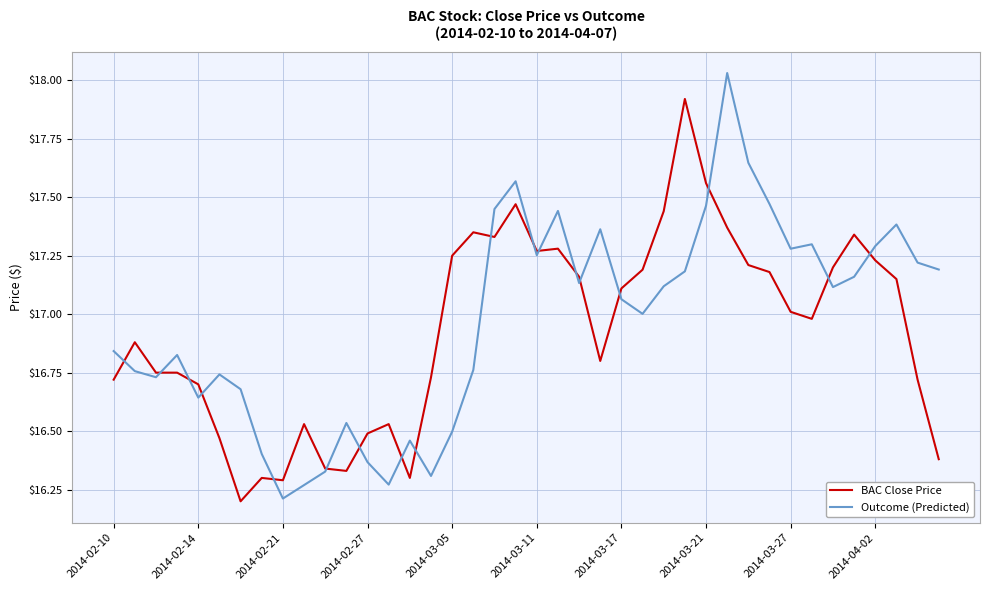

List the series in order of their peak value, highest first.

Outcome (Predicted), BAC Close Price